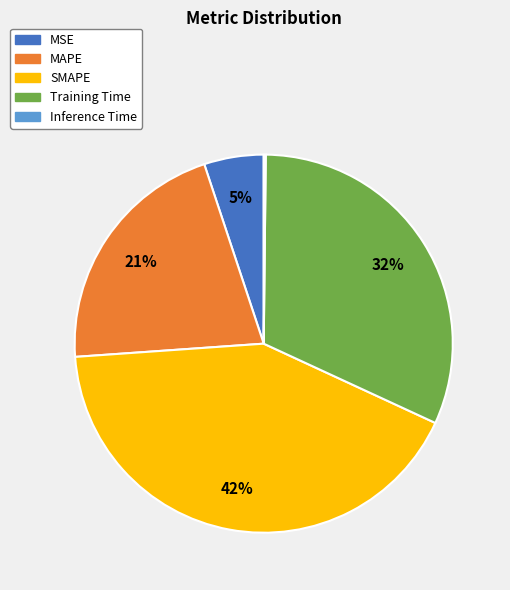

Is there any slice that represents more than half of the pie?

No